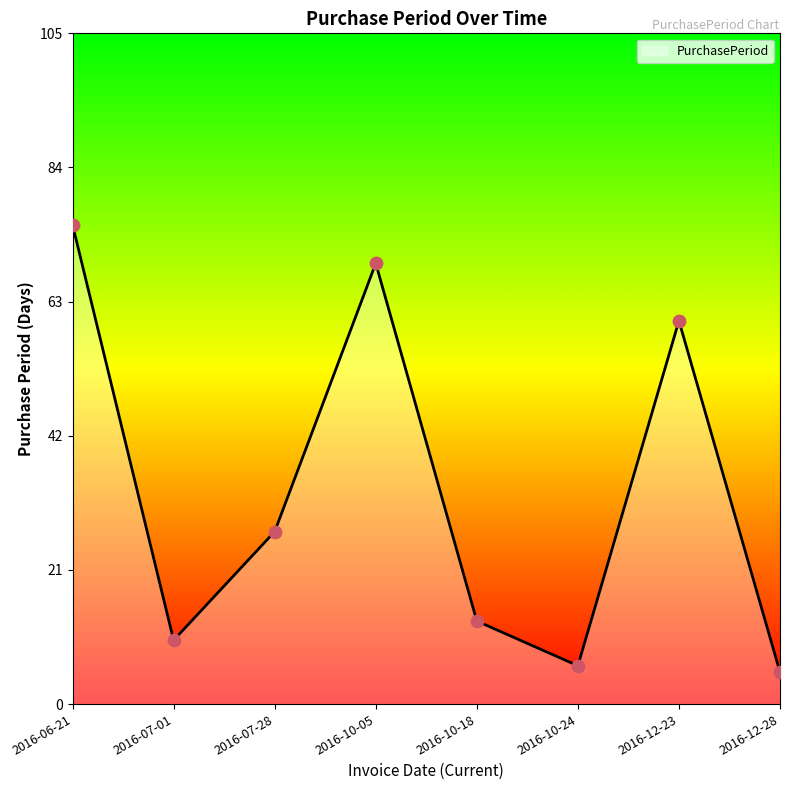

Approximately how many times larger is the value at 2016-12-28 compared to 2016-07-28?

0.2